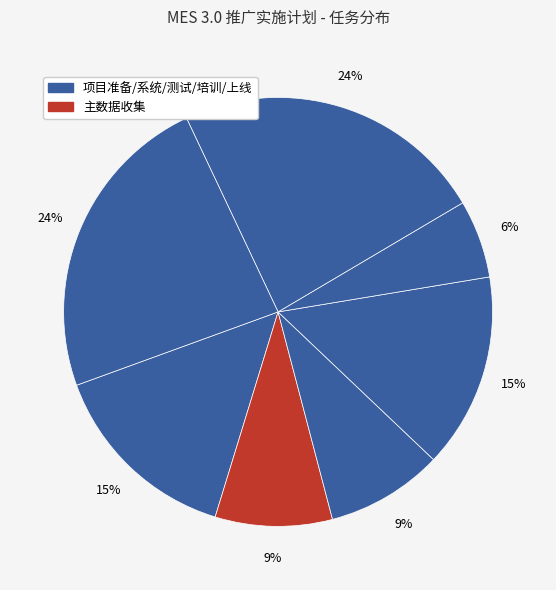

Count the number of slices in the pie.

7